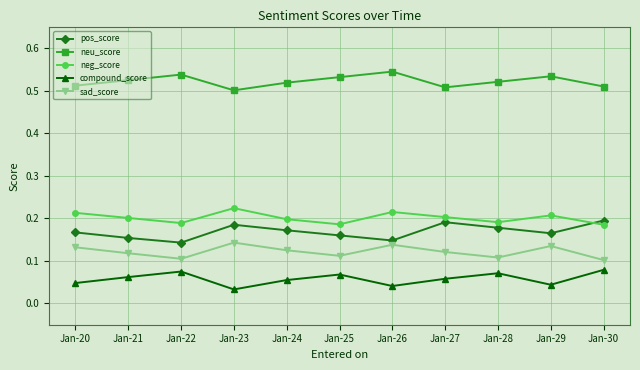

The pos_score series shows 0.2 at Jan-27. True or false?

True